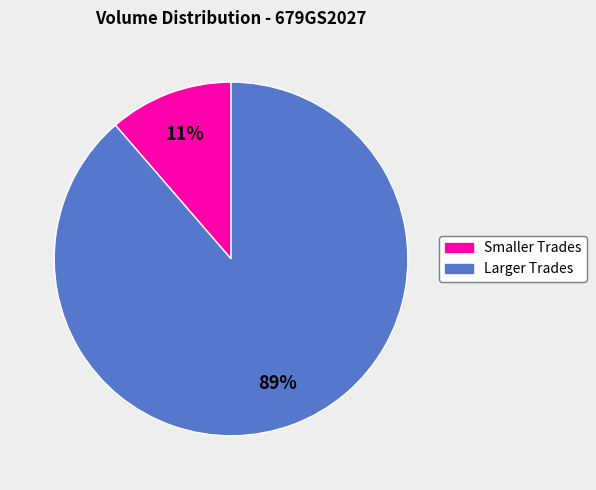

To the nearest percent, what is the average slice percentage?

50%